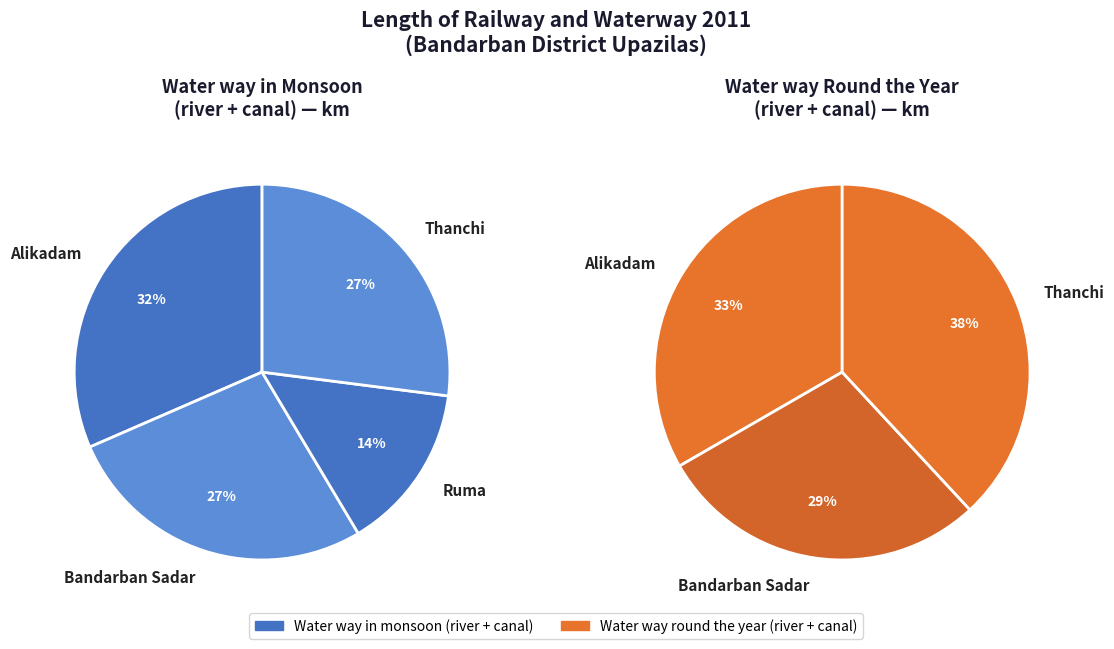

Count the number of slices in the pie.

7